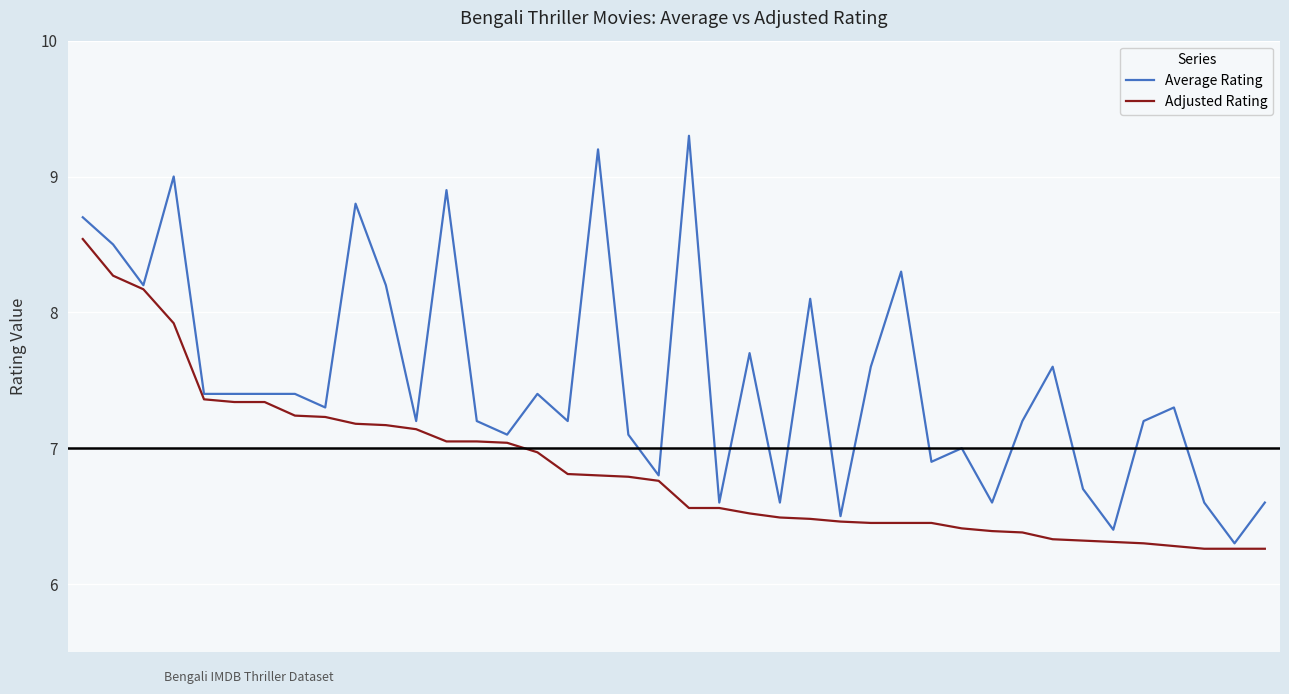

What is the lowest value of the Average Rating series?

6.3